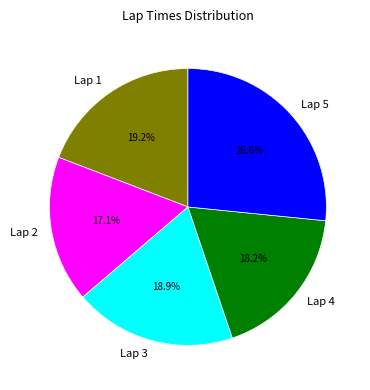

Does Lap 1 represent more than half of the total?

No